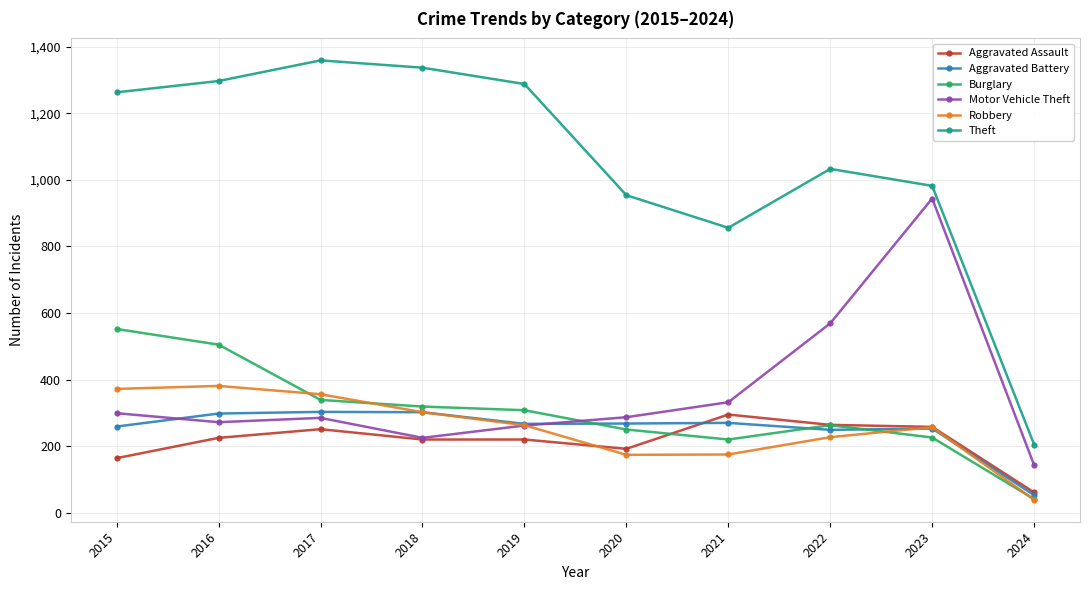

True or false: Robbery has more than 2 interior local peaks.

False